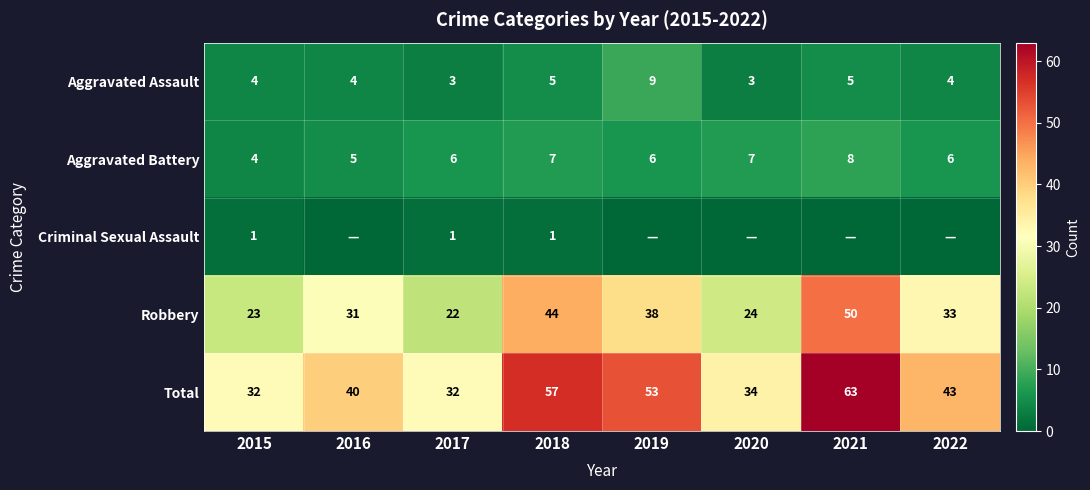

At which label does Robbery first exceed 33?

2018